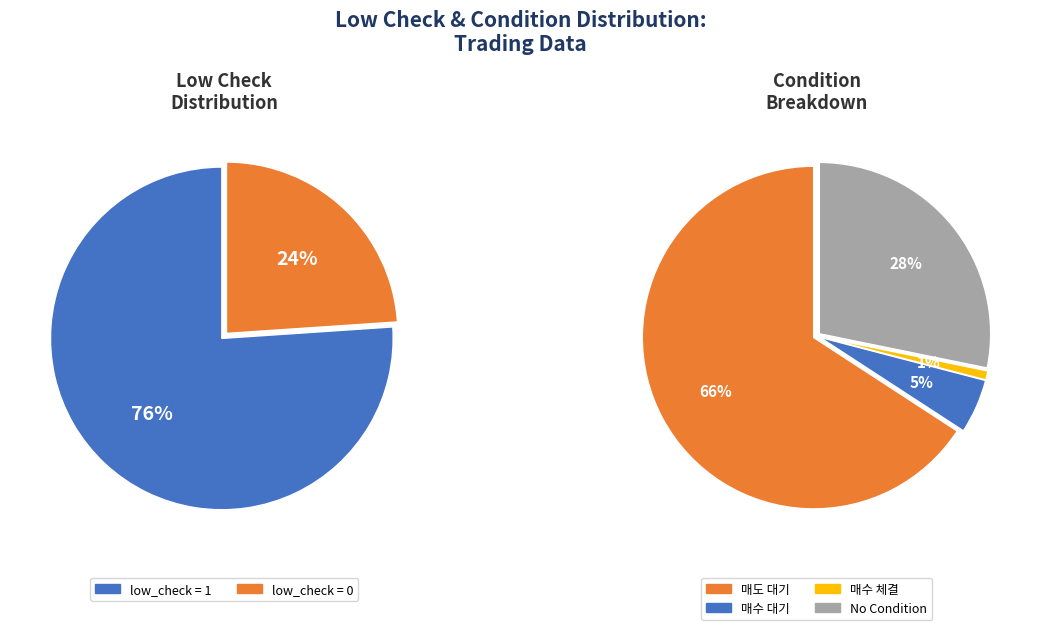

Approximately how many times larger is the value at low_check=1 compared to low_check=0?

3.2